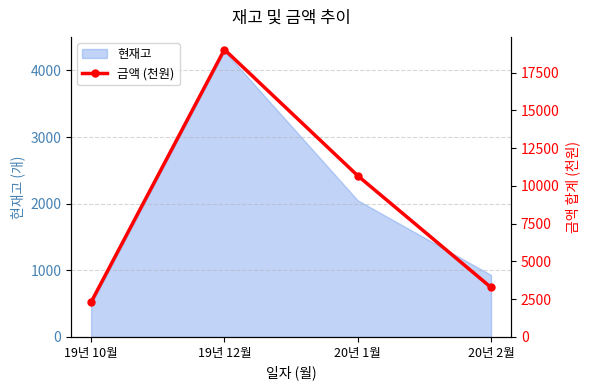

At which label does 현재고 reach its peak?

19년 12월